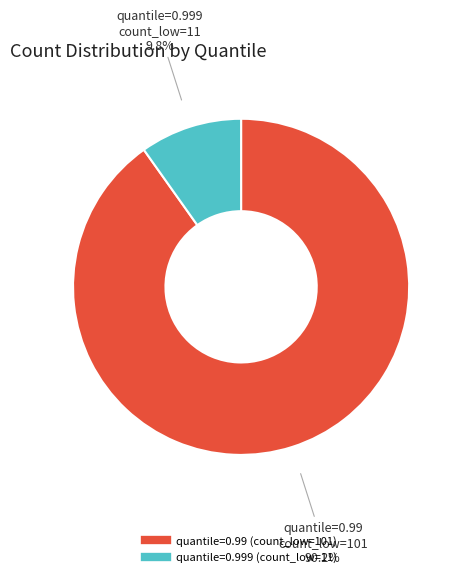

Between quantile=0.999 (count_low=11) and quantile=0.99 (count_low=101), which is larger?

quantile=0.99 (count_low=101)